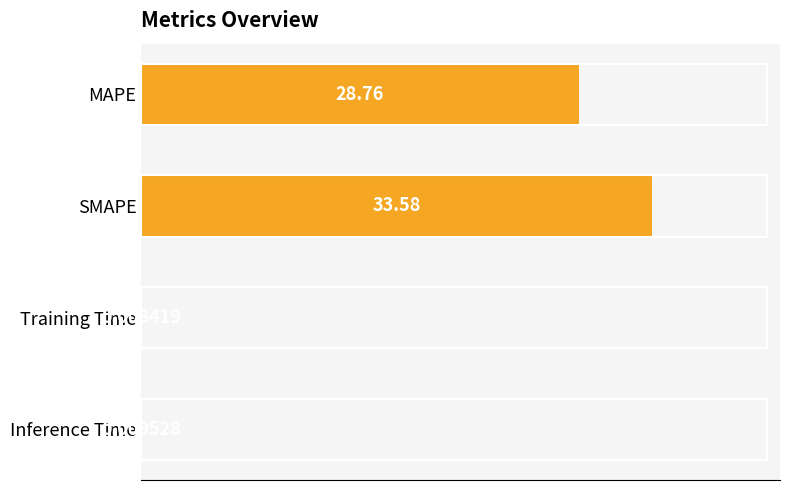

Between MAPE and Inference Time, which is larger?

MAPE